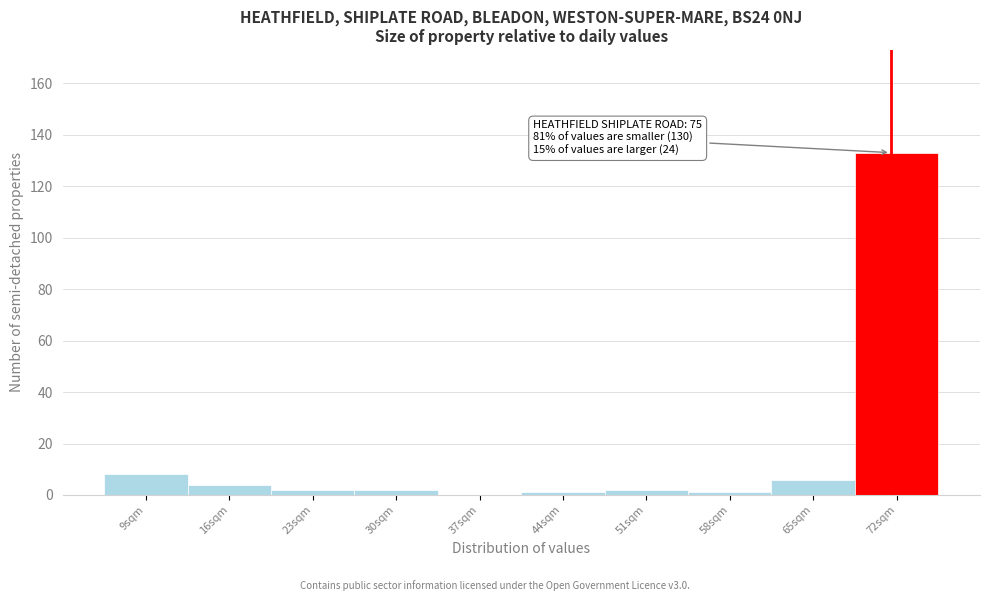

Reading left to right, list all the values displayed in this chart.

9sqm=8	16sqm=4	23sqm=2	30sqm=2	37sqm=0	44sqm=1	51sqm=2	58sqm=1	65sqm=6	72sqm=133